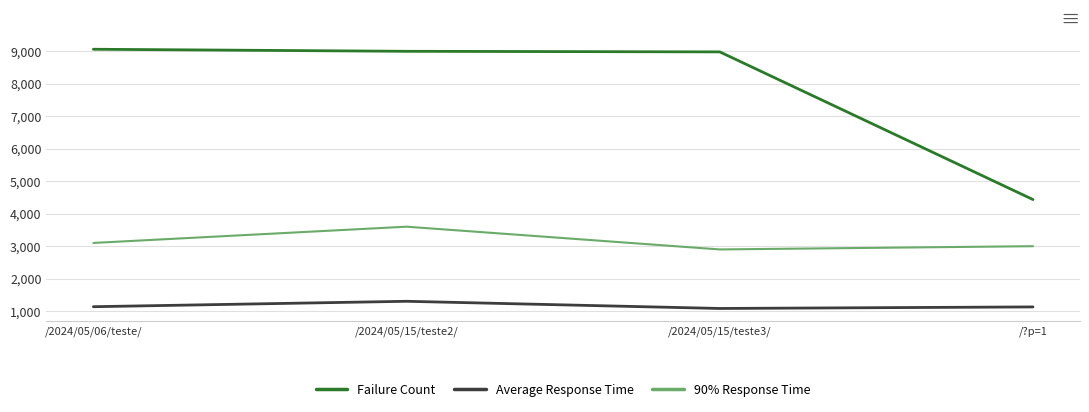

The value of Failure Count at /?p=1 is 4434.0. True or false?

True